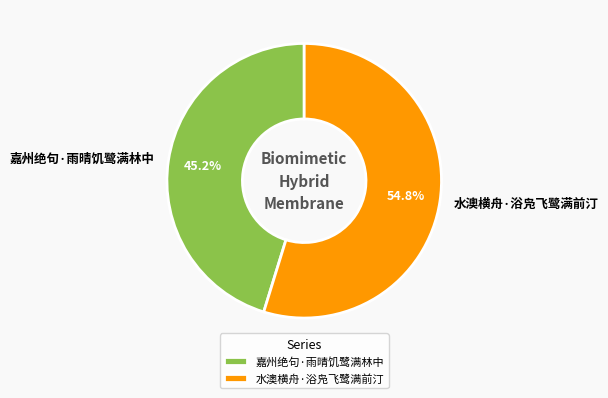

Count the number of slices in the pie.

2